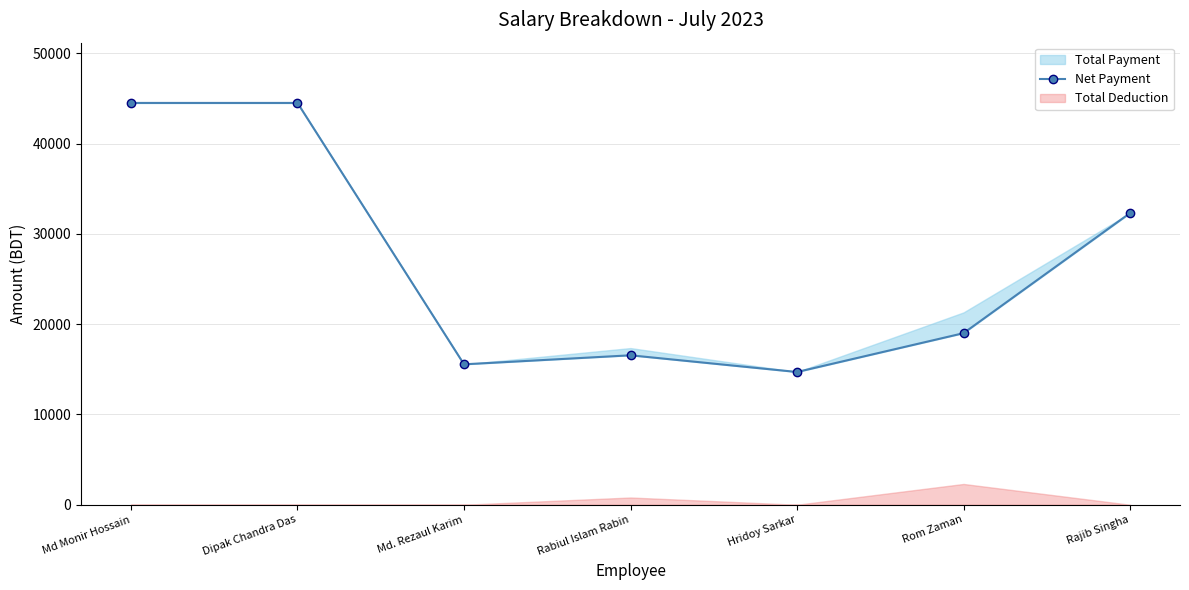

At which label does the data first exceed 19000?

Md Monir Hossain